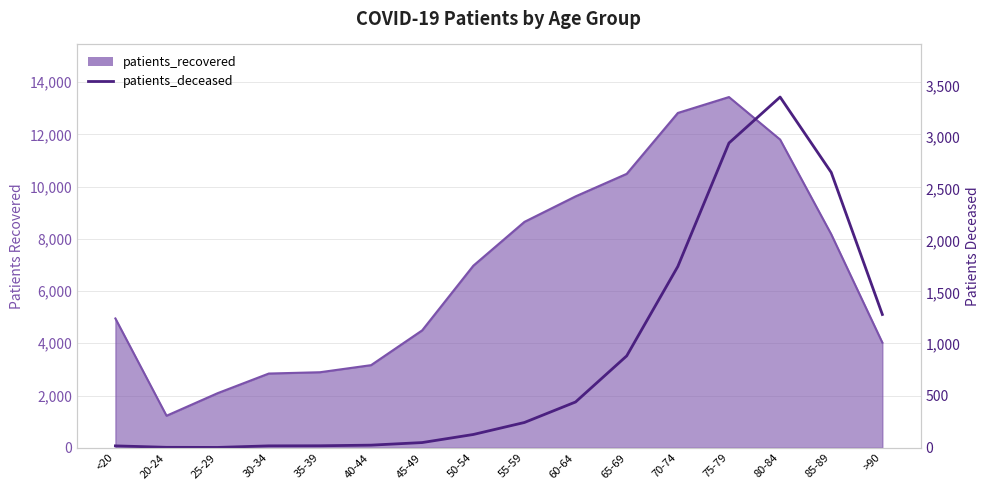

True or false: the data has more than 2 interior local peaks.

False